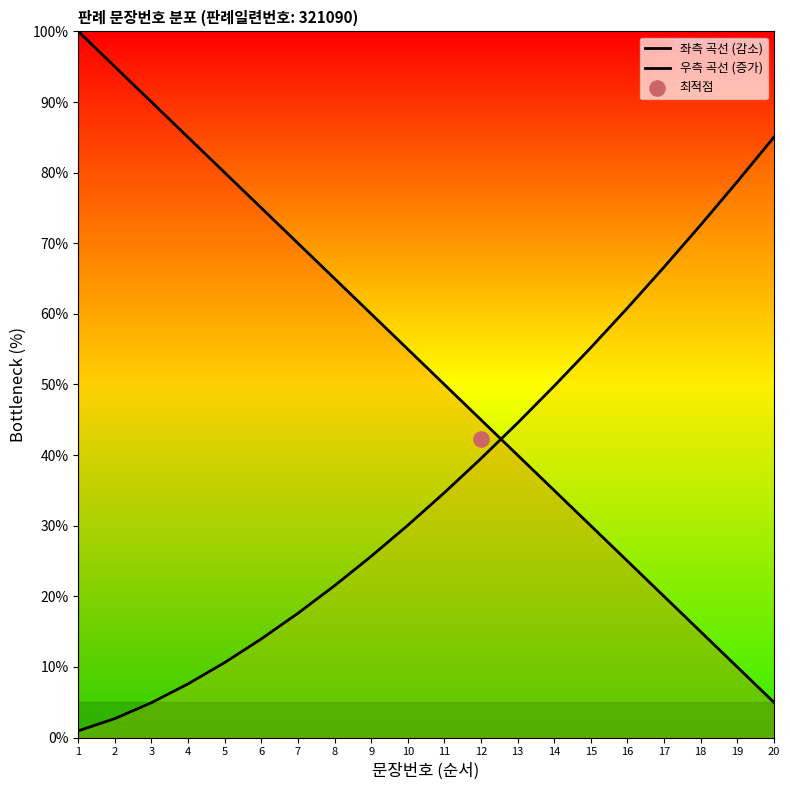

What is the total value across all series at 15?

85.2